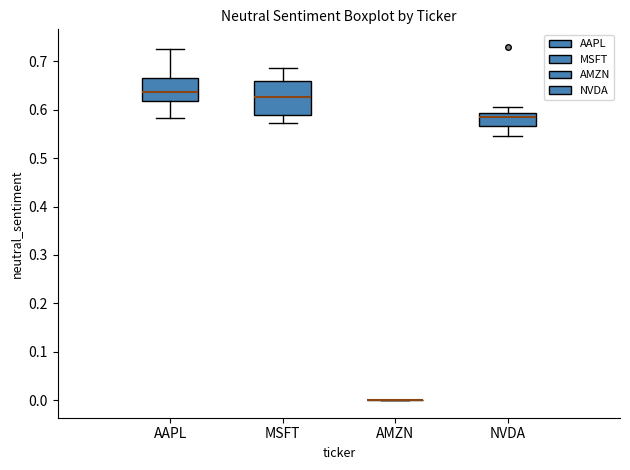

Which box is the tallest, from its lower edge to its upper edge?

MSFT